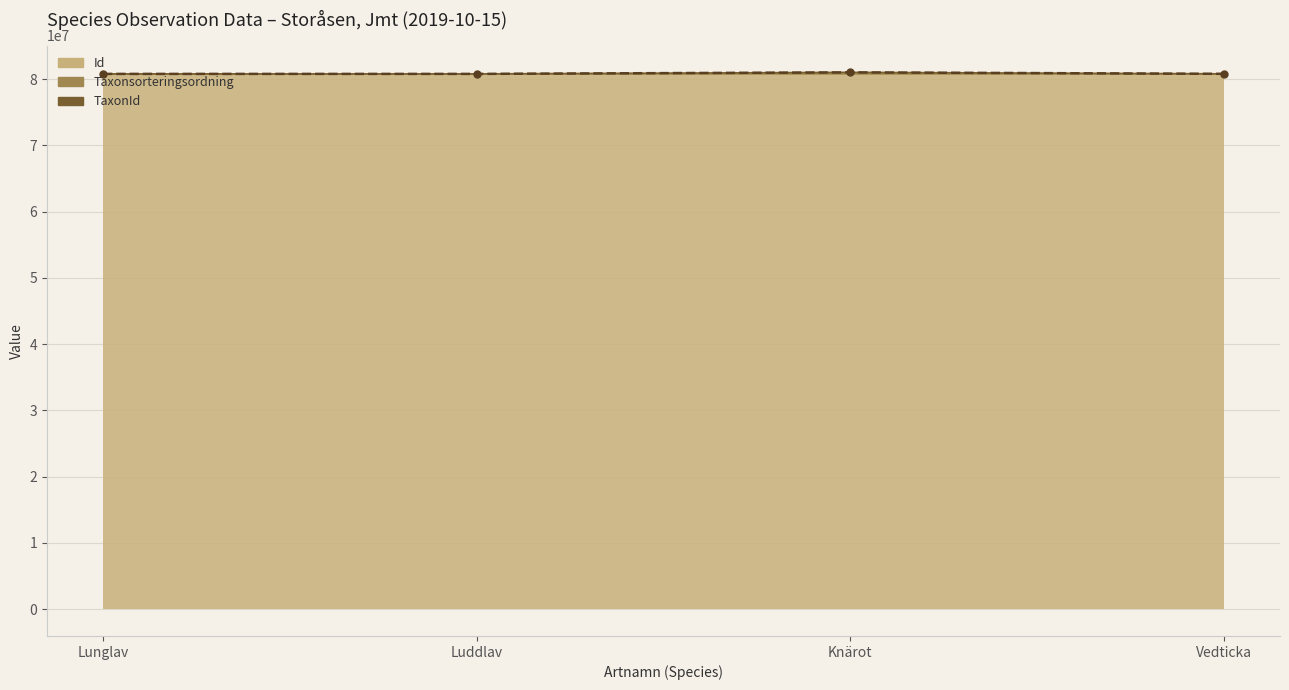

What is the sum of the TaxonId values at Knärot and Vedticka?

161783425